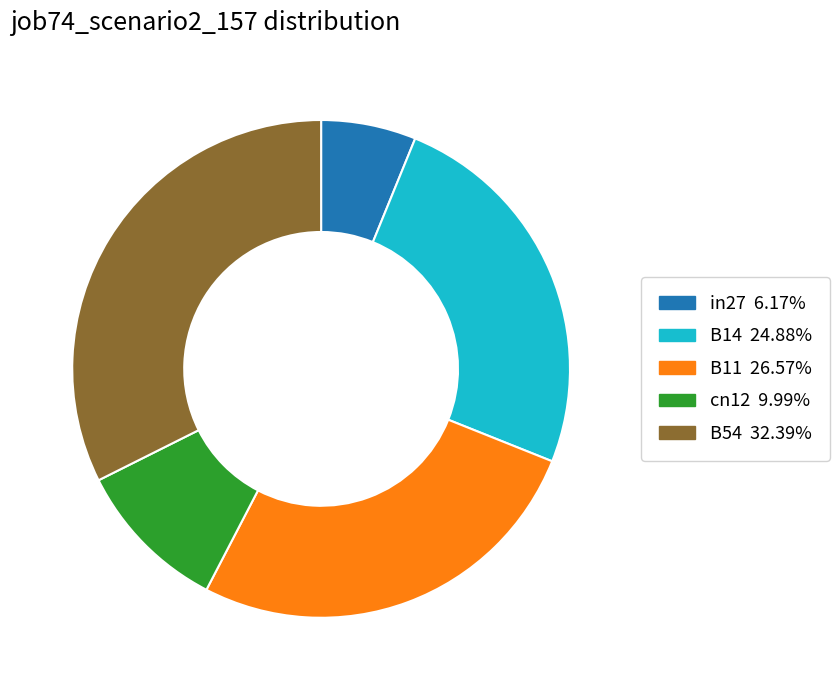

Which slice is the smallest?

in27